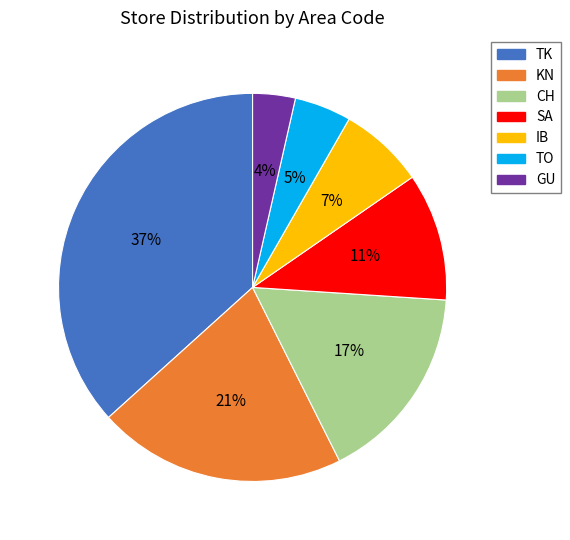

How many slices are in this pie chart?

7